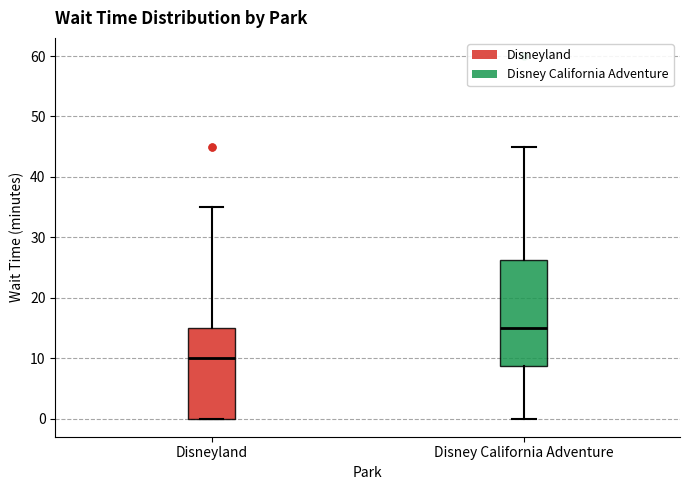

Reading left to right, read every box against the y-axis: the position of its median line, the range the box covers, and the ends of its whiskers. The values are not printed on the chart, so give them approximately, as read against the axis.

Disneyland: median 10, box 0 to 15, whiskers 0 to 35
Disney California Adventure: median 15, box 9 to 26, whiskers 0 to 45